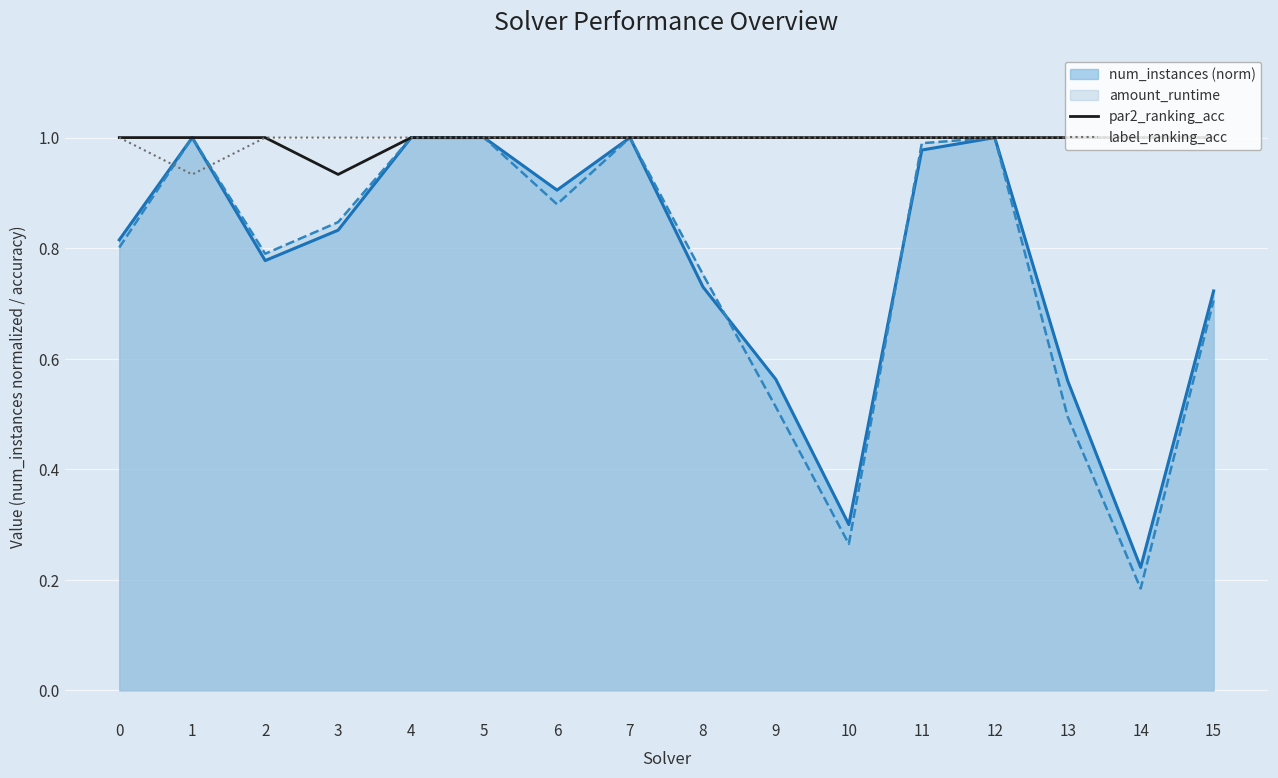

What is the maximum value for label_ranking_acc?

1.0